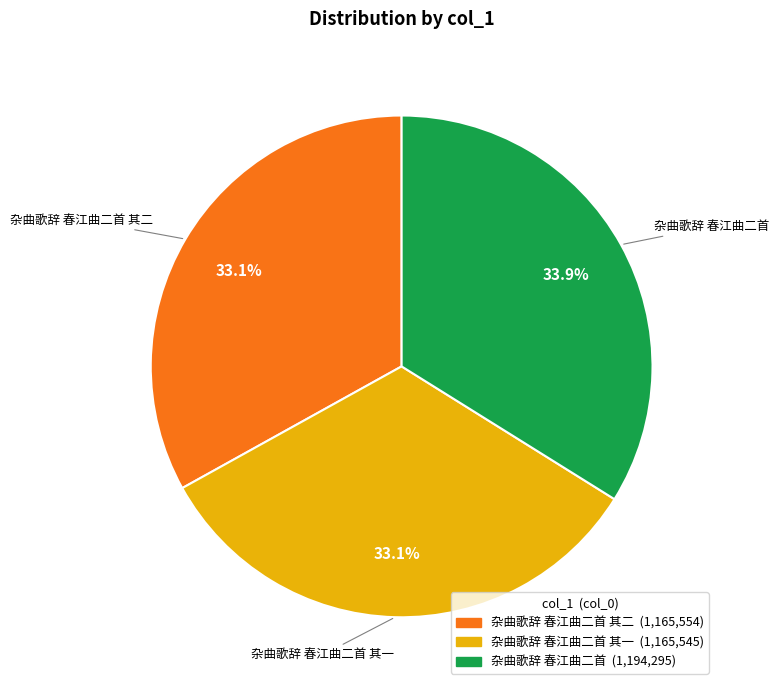

How many segments does this pie chart have?

3